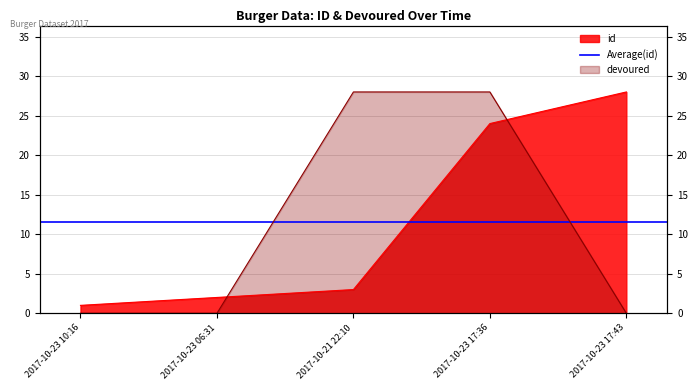

What is the sum of all id values?

58